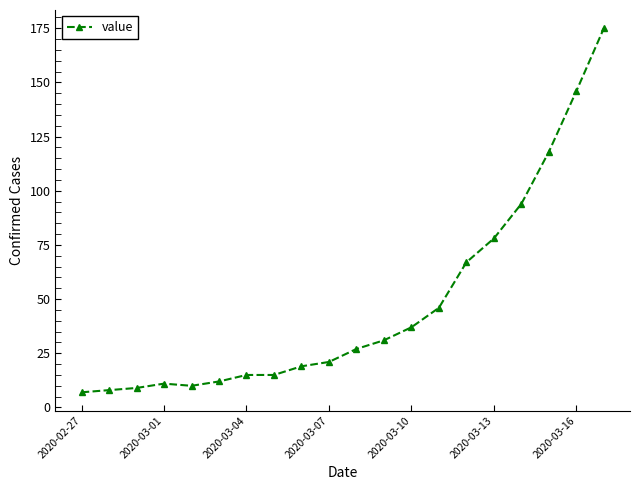

What is the maximum value shown in the chart?

175